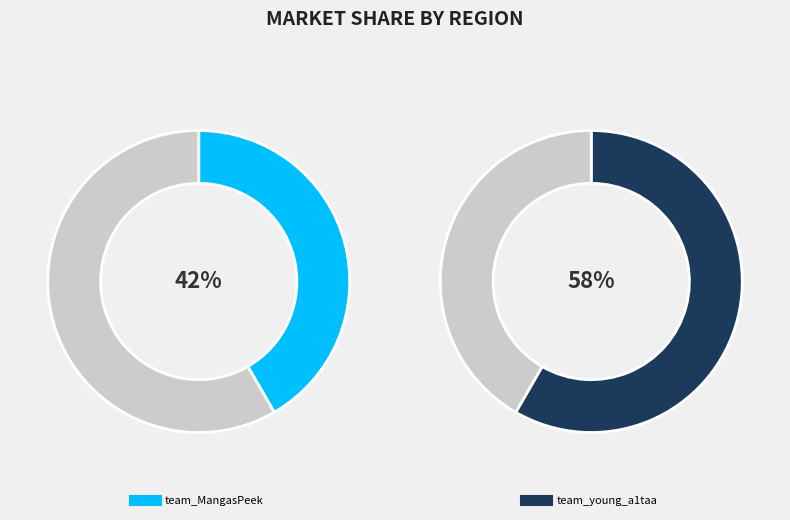

Which slice is the largest?

team_young_a1taa